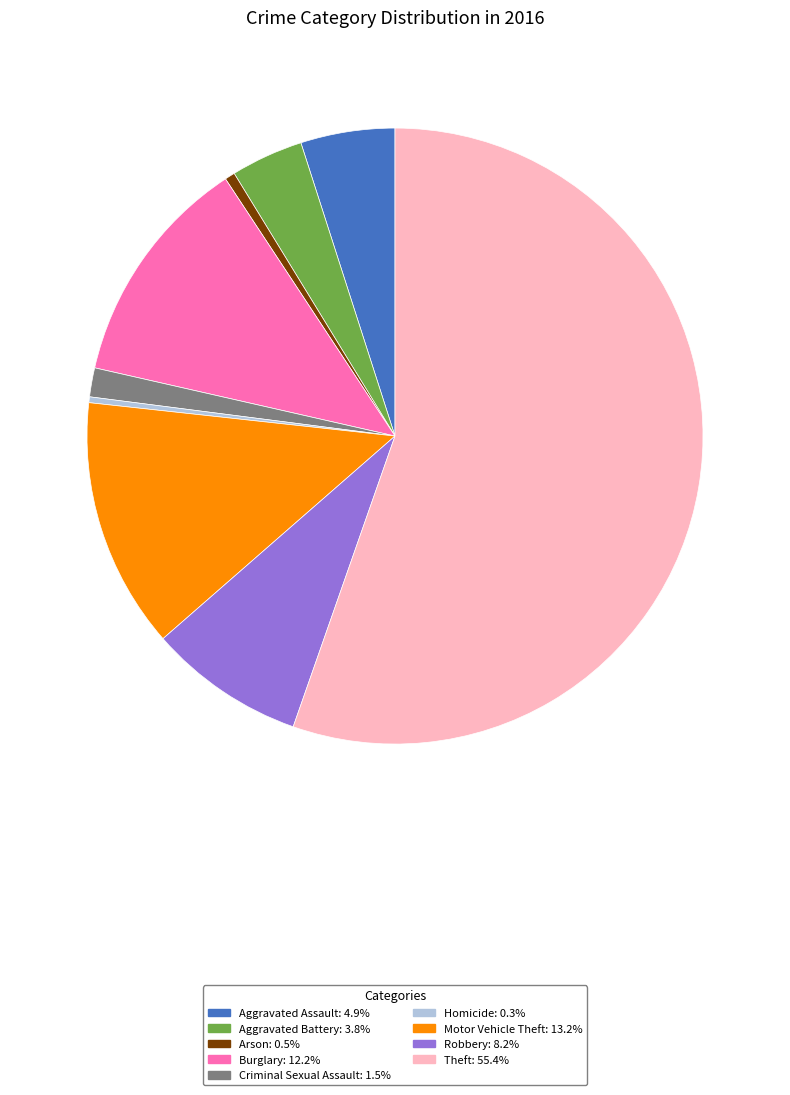

Approximately how many times larger is the value at Motor Vehicle Theft: 13.2% compared to Arson: 0.5%?

24.7